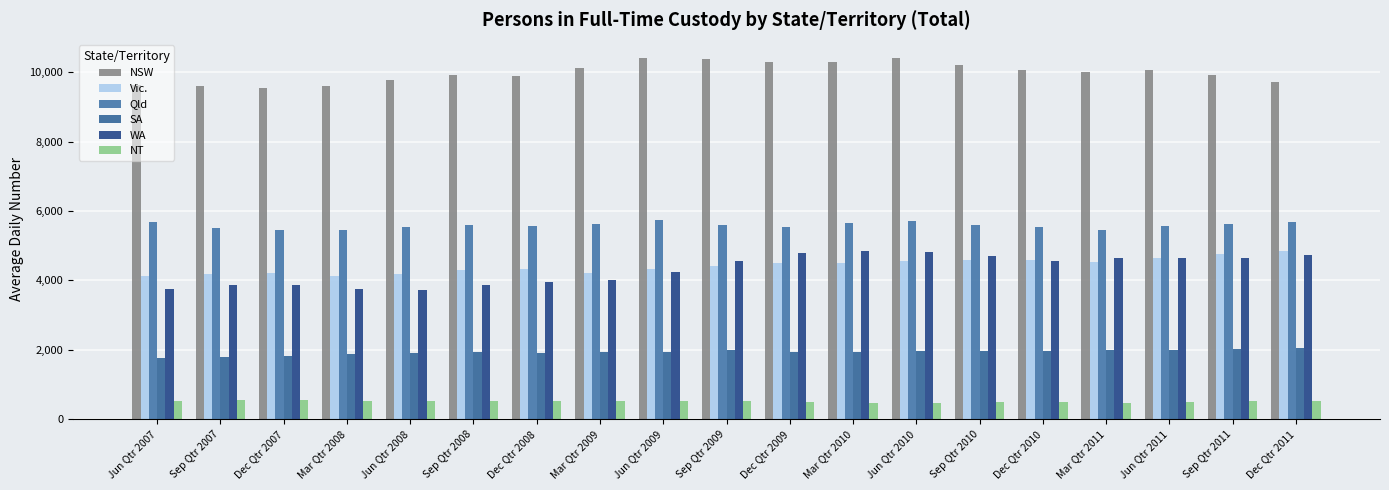

How many bars are there in each group?

6